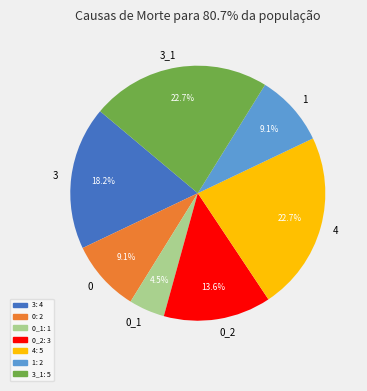

The 4 slice represents 11% of the pie. True or false?

False